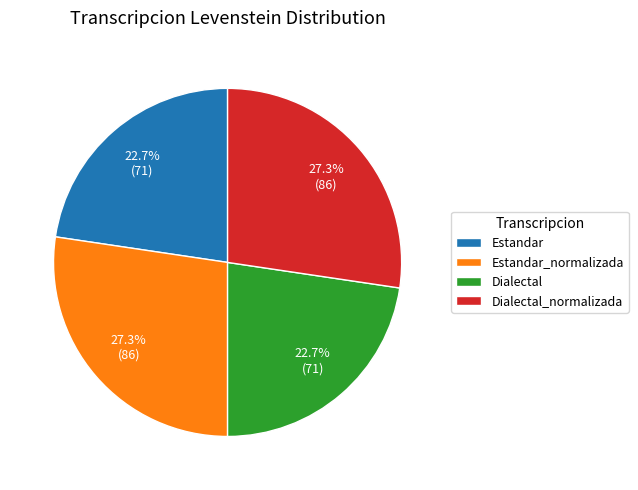

Is it true that Estandar_normalizada is 27% of the pie?

True